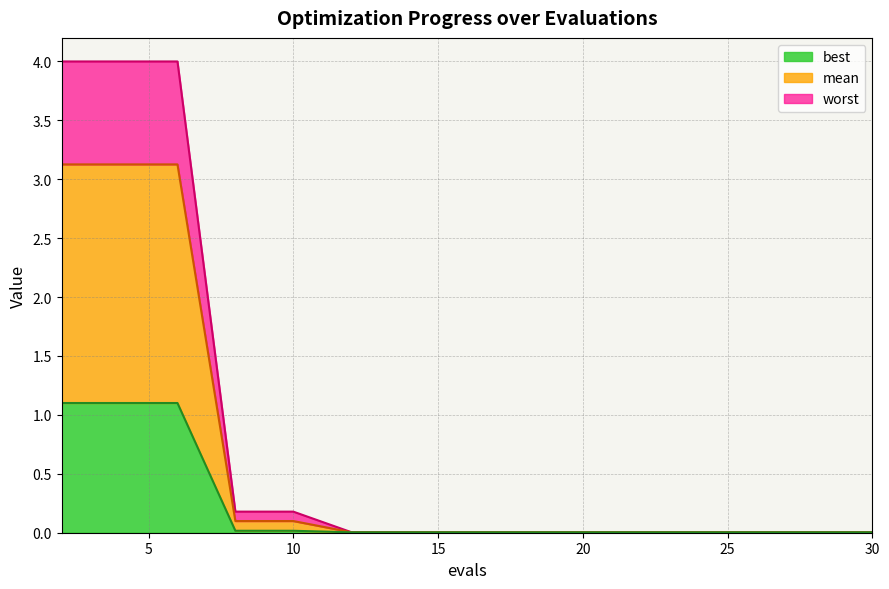

Rank the series by their average value, from lowest to highest.

best, mean, worst